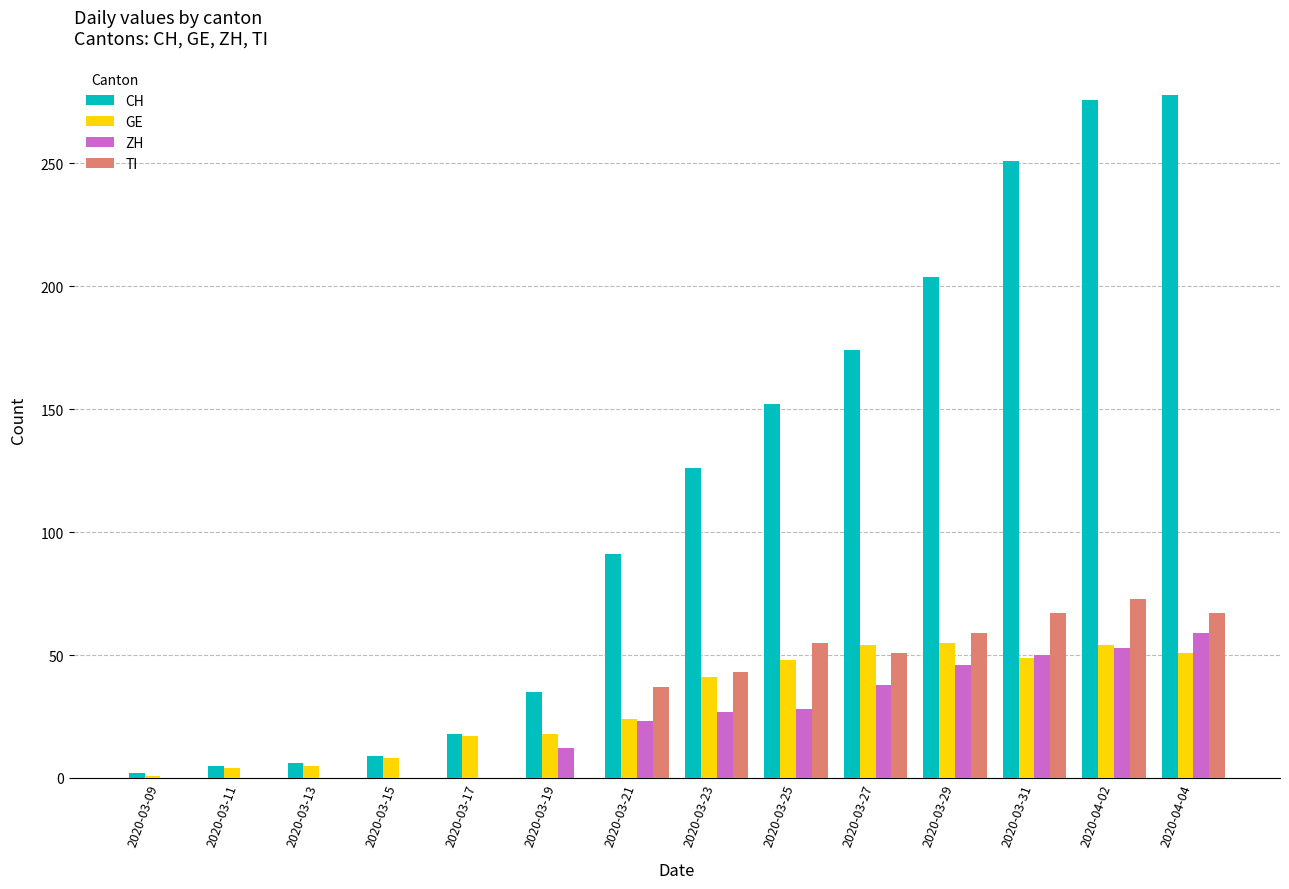

The TI series shows 59 at 2020-03-29. True or false?

True